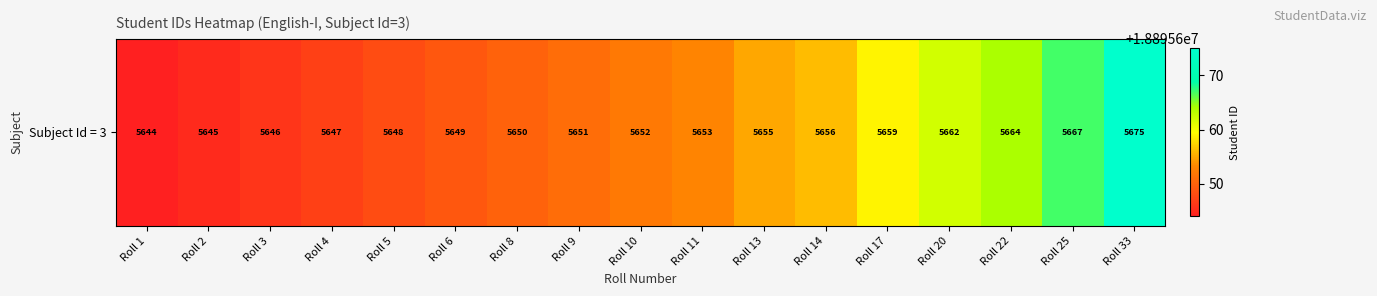

How many values are below 18895652?

8